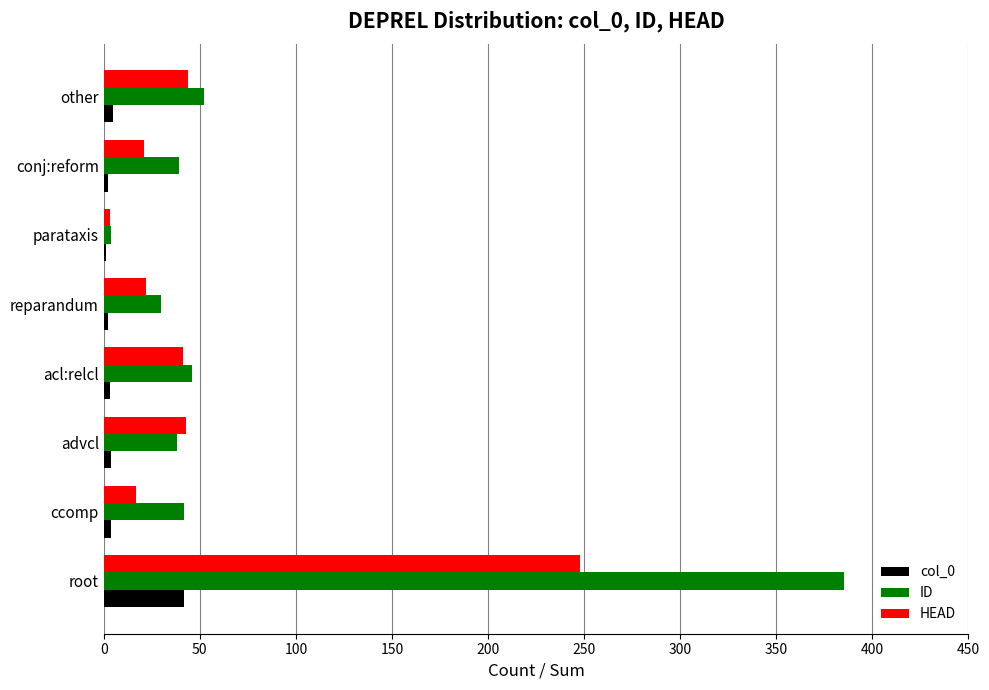

What is the maximum value for ID?

385